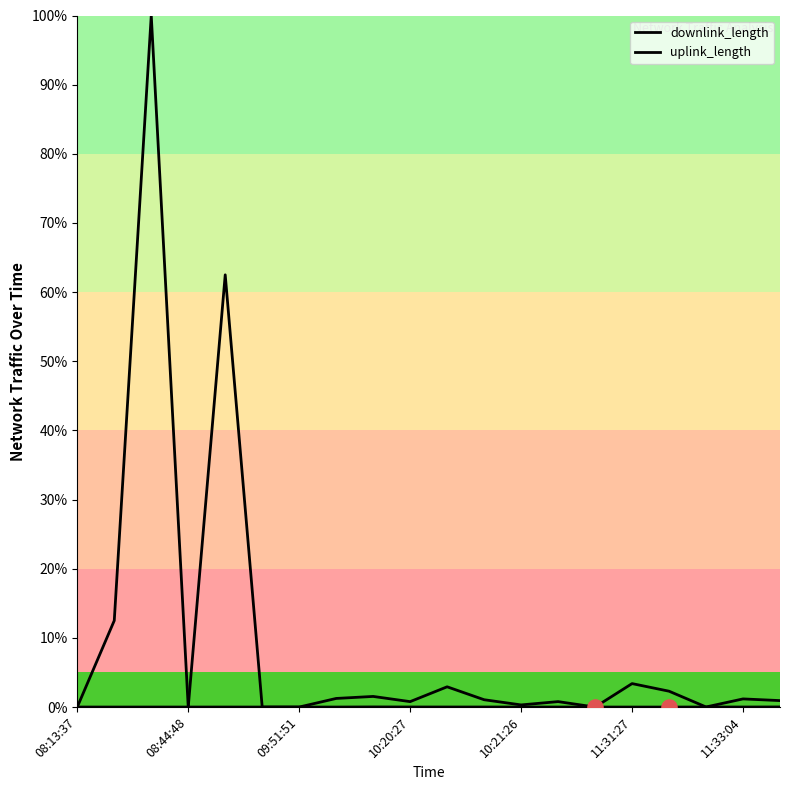

At how many categories does at least one series exceed 42?

2